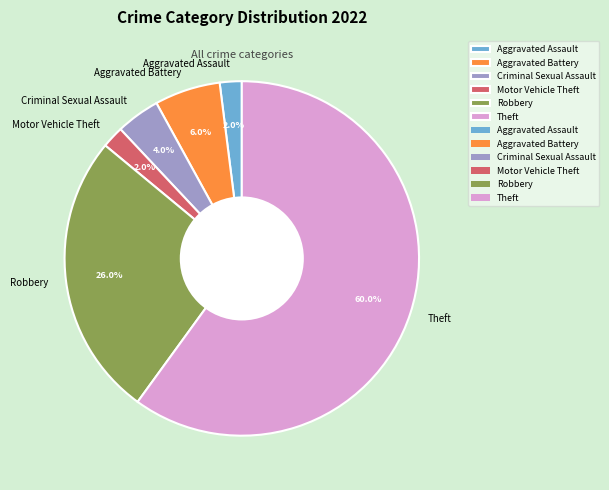

To the nearest percent, what percentage of the pie is Criminal Sexual Assault?

4%